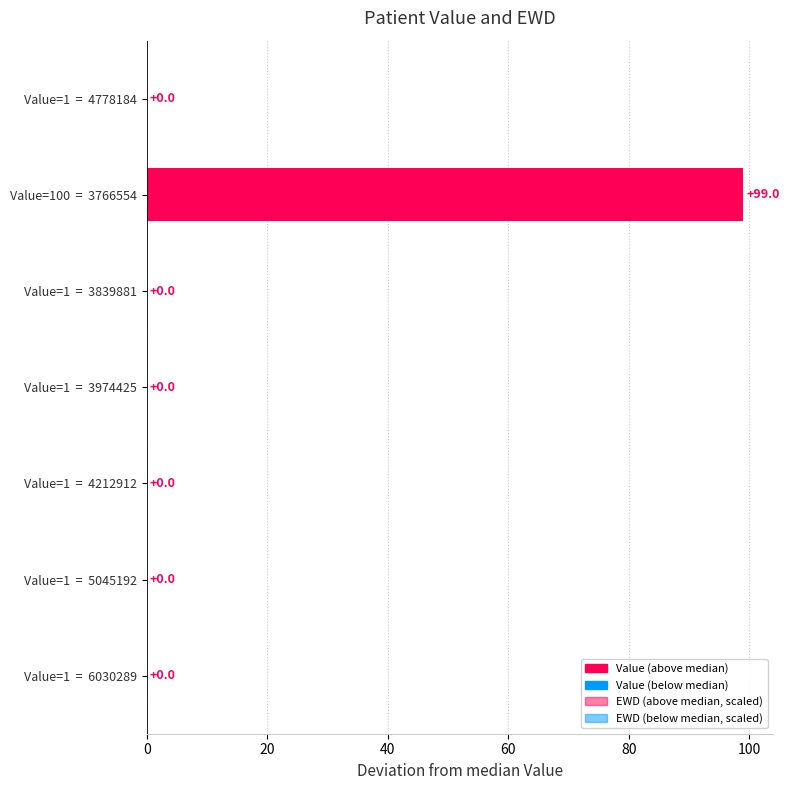

How many bars are there in each group?

2